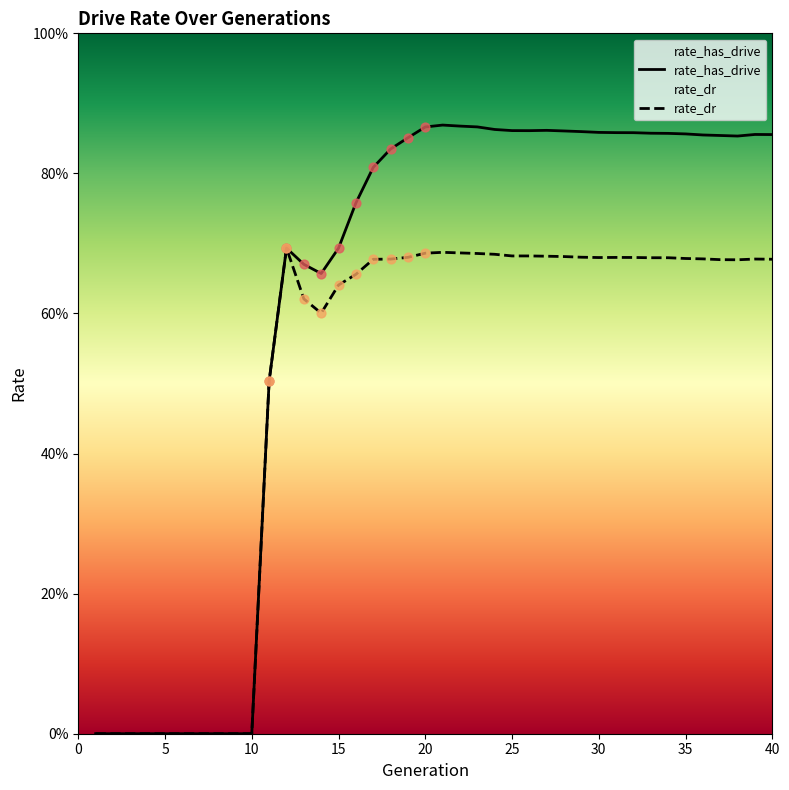

Which series reaches the maximum Y coordinate?

rate_has_drive